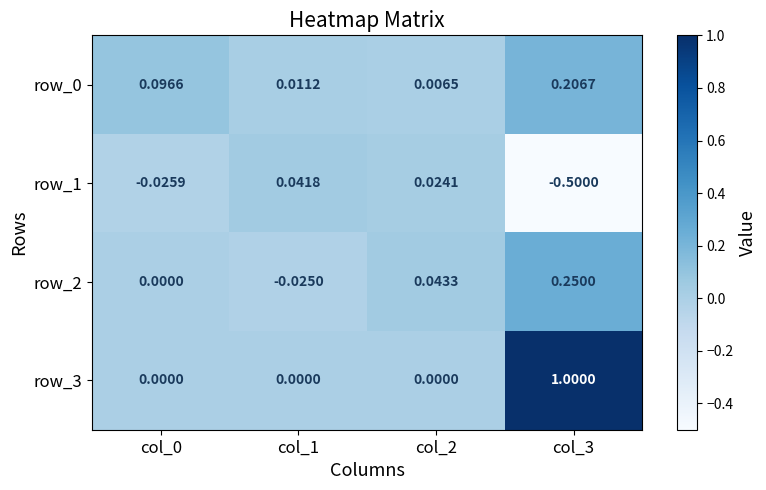

Is it true that row_3 equals 1.3 at col_3?

False